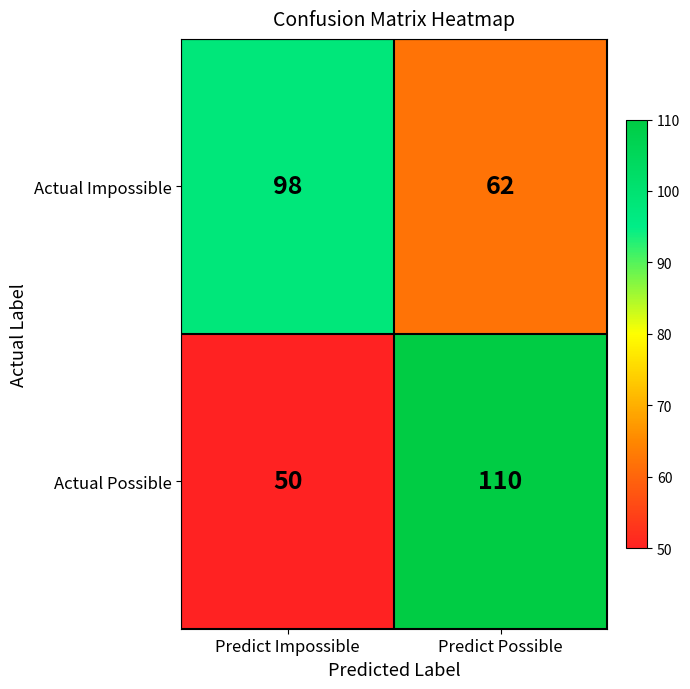

At which category is the sum across all series the highest?

Predict Possible